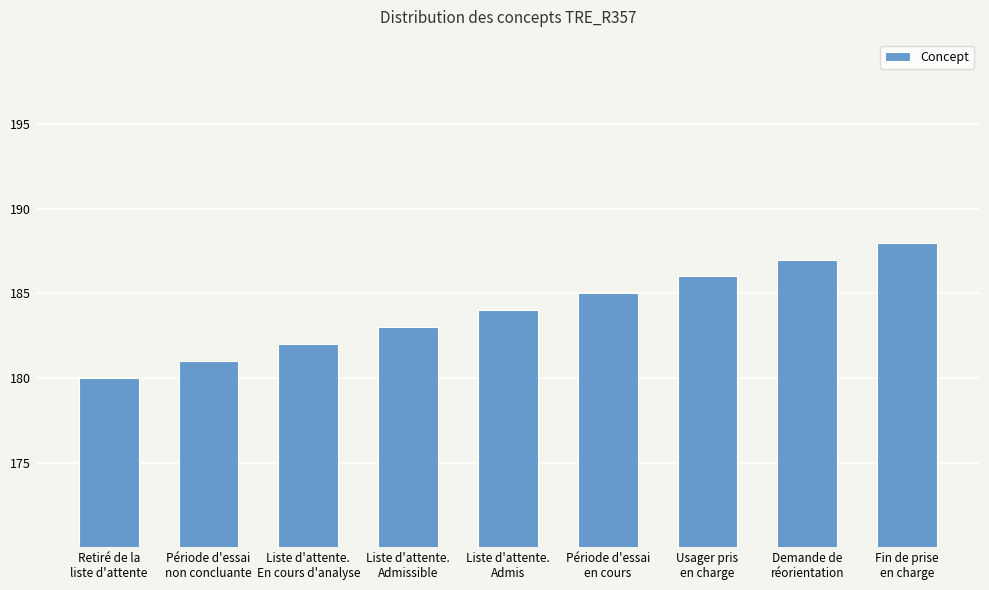

Rank the categories by value from highest to lowest.

Fin de prise
en charge, Demande de
réorientation, Usager pris
en charge, Période d'essai
en cours, Liste d'attente.
Admis, Liste d'attente.
Admissible, Liste d'attente.
En cours d'analyse, Période d'essai
non concluante, Retiré de la
liste d'attente